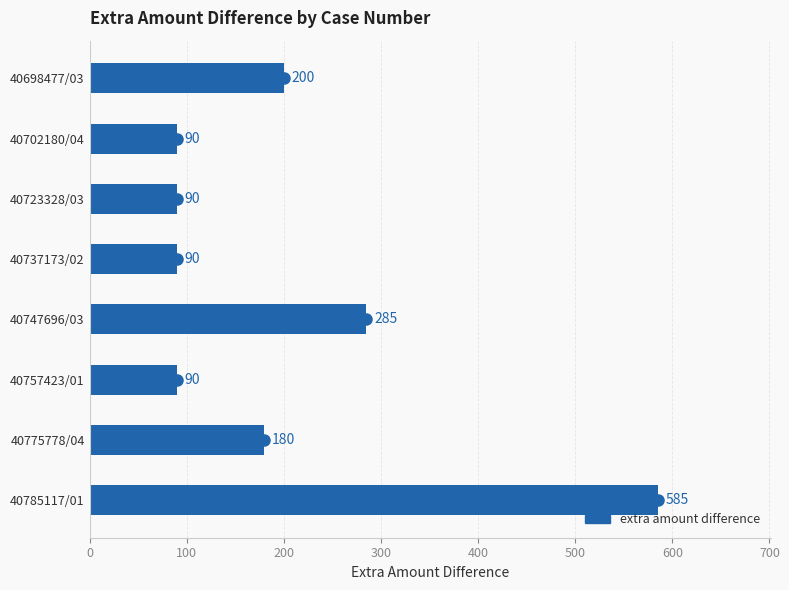

At which label is the value closest to 337?

40747696/03